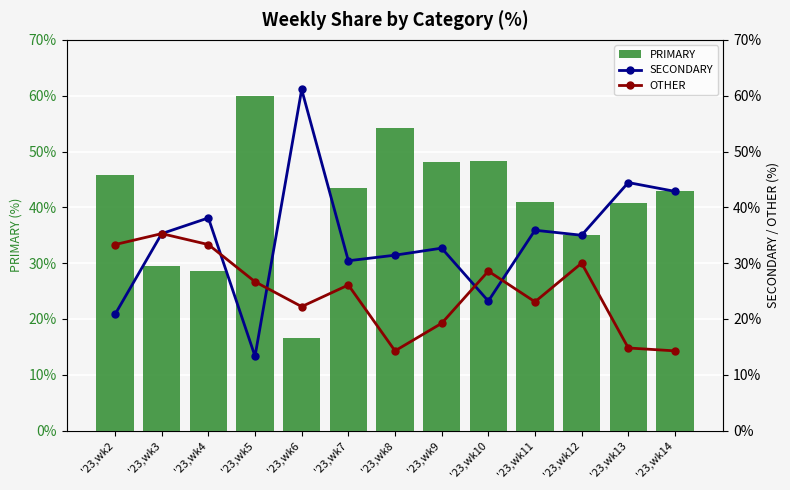

Where does the SECONDARY series first go above 35?

'23,wk3